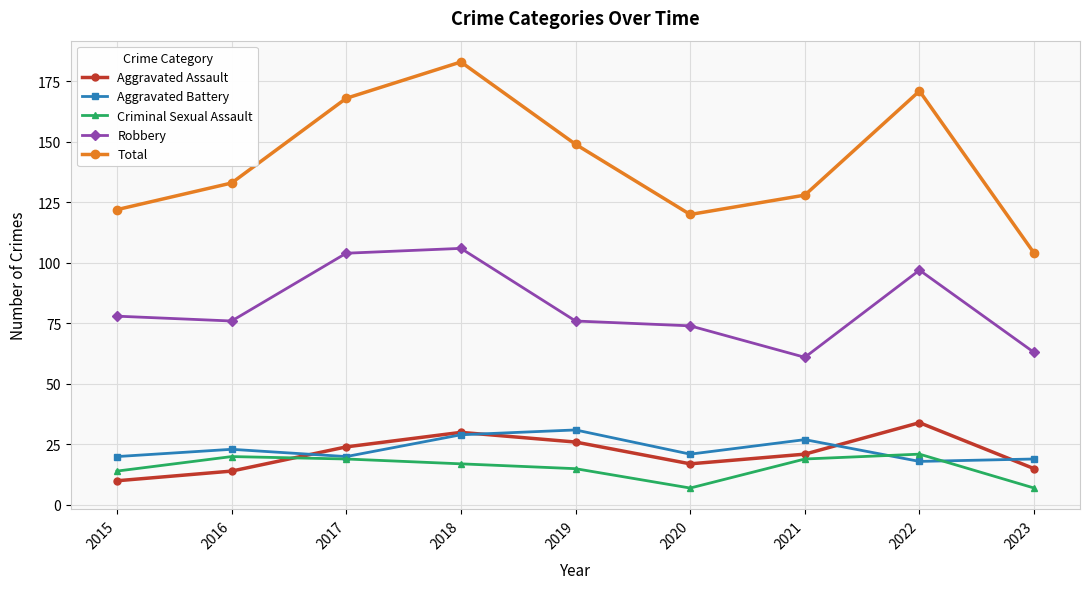

At which category is the sum across all series the highest?

2018